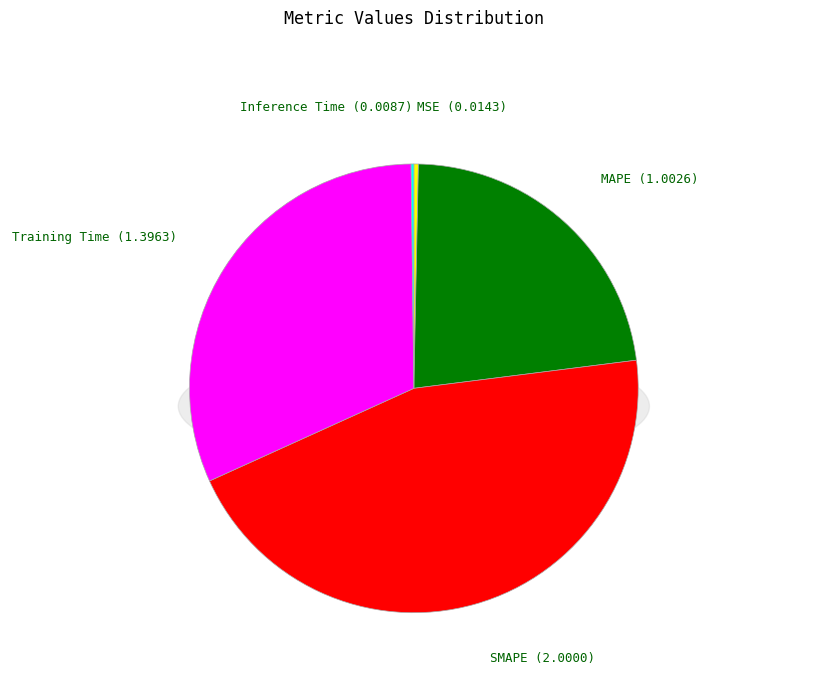

To the nearest percent, what is the combined percentage of SMAPE and MAPE?

68%